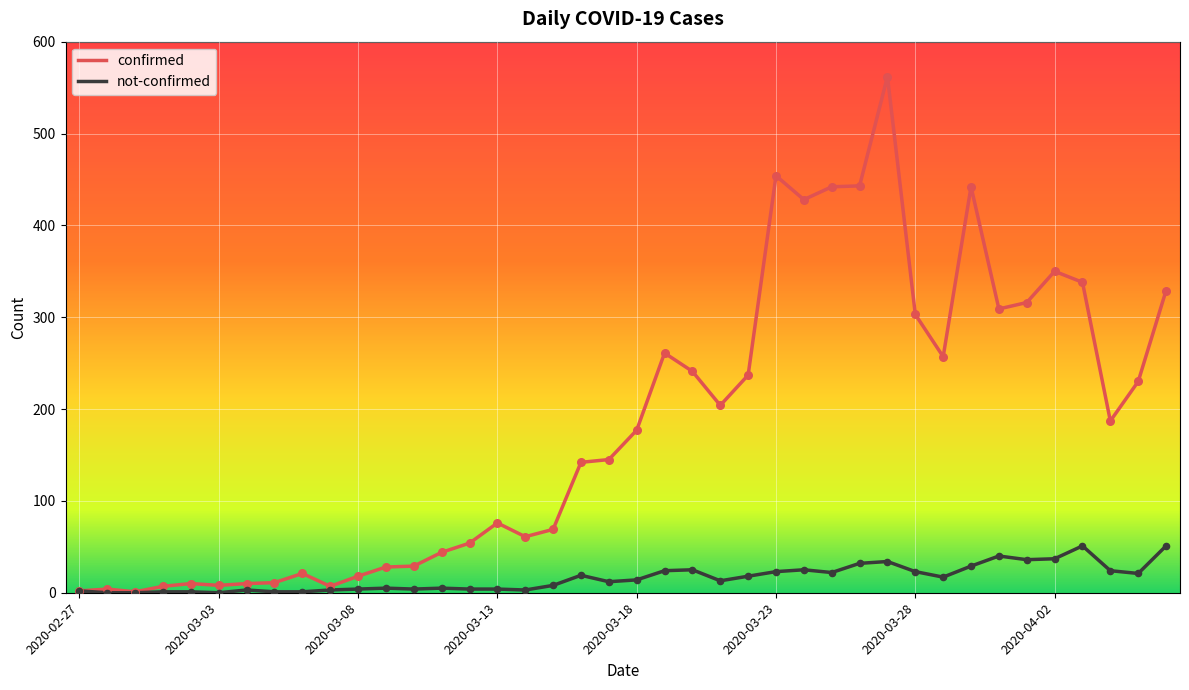

Which series has the largest range (max minus min)?

confirmed